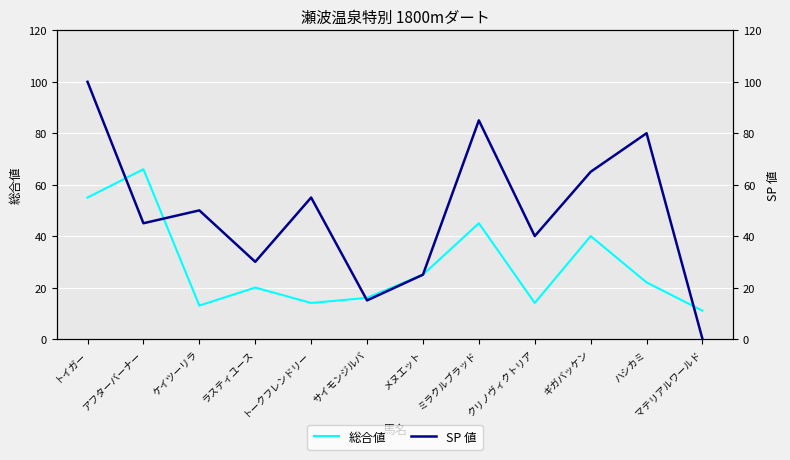

Reading right to left, transcribe all the data shown in this chart.

総合値: マテリアルワールド=11	ハシカミ=22	ギガバッケン=40	クリノヴィクトリア=14	ミラクルブラッド=45	メヌエット=25	サイモンジルバ=16	トークフレンドリー=14	ラスティユース=20	ケイツーリラ=13	アフターバーナー=66	トイガー=55
SP 値: マテリアルワールド=0	ハシカミ=80	ギガバッケン=65	クリノヴィクトリア=40	ミラクルブラッド=85	メヌエット=25	サイモンジルバ=15	トークフレンドリー=55	ラスティユース=30	ケイツーリラ=50	アフターバーナー=45	トイガー=100